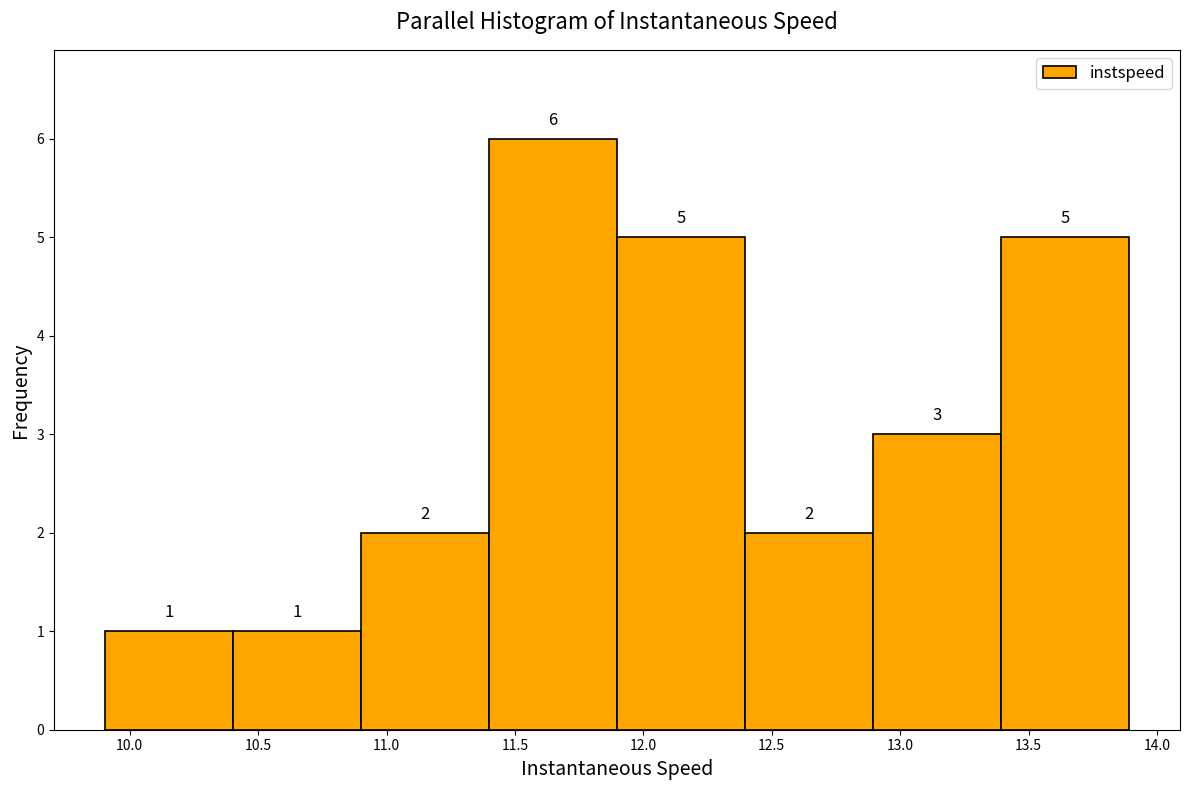

How tall is the bar that spans 11.4 to 11.9 on the x-axis? The bar edges are not printed on the chart, so give them approximately, as read against the axis.

6